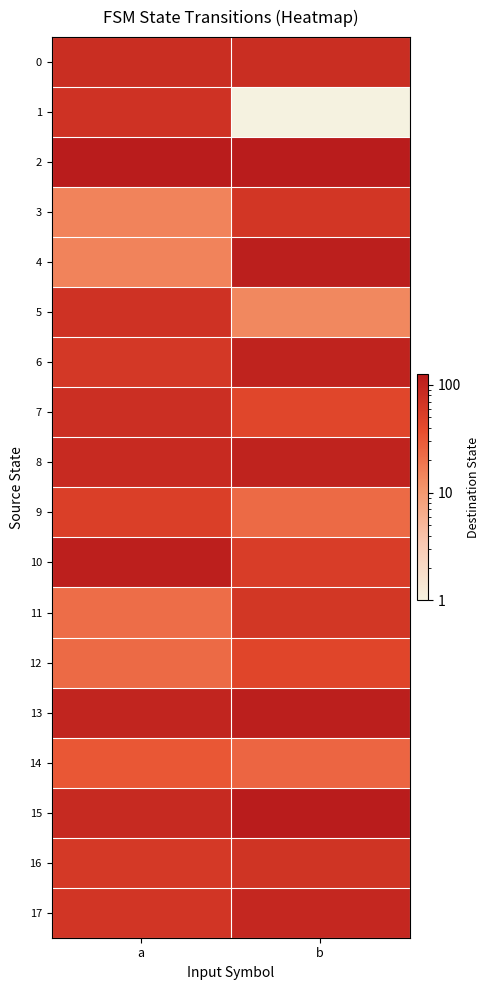

Reading left to right, transcribe all the data shown in this chart.

0: a=80.0	b=80.0
1: a=72.0	b=0.5
2: a=124.0	b=125.0
3: a=15.0	b=65.0
4: a=15.0	b=115.0
5: a=72.0	b=14.0
6: a=63.0	b=105.0
7: a=77.0	b=45.0
8: a=86.0	b=105.0
9: a=53.0	b=23.0
10: a=113.0	b=55.0
11: a=22.0	b=64.0
12: a=23.0	b=46.0
13: a=98.0	b=115.0
14: a=32.0	b=25.0
15: a=88.0	b=124.0
16: a=62.0	b=69.0
17: a=67.0	b=94.0